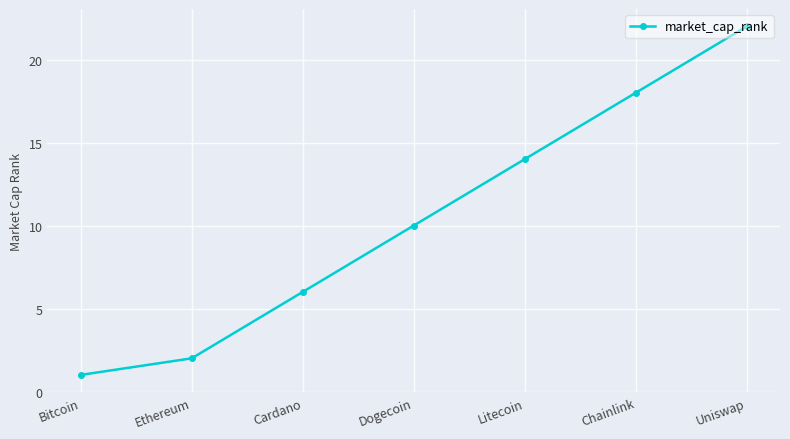

How many lines are shown in the chart?

1